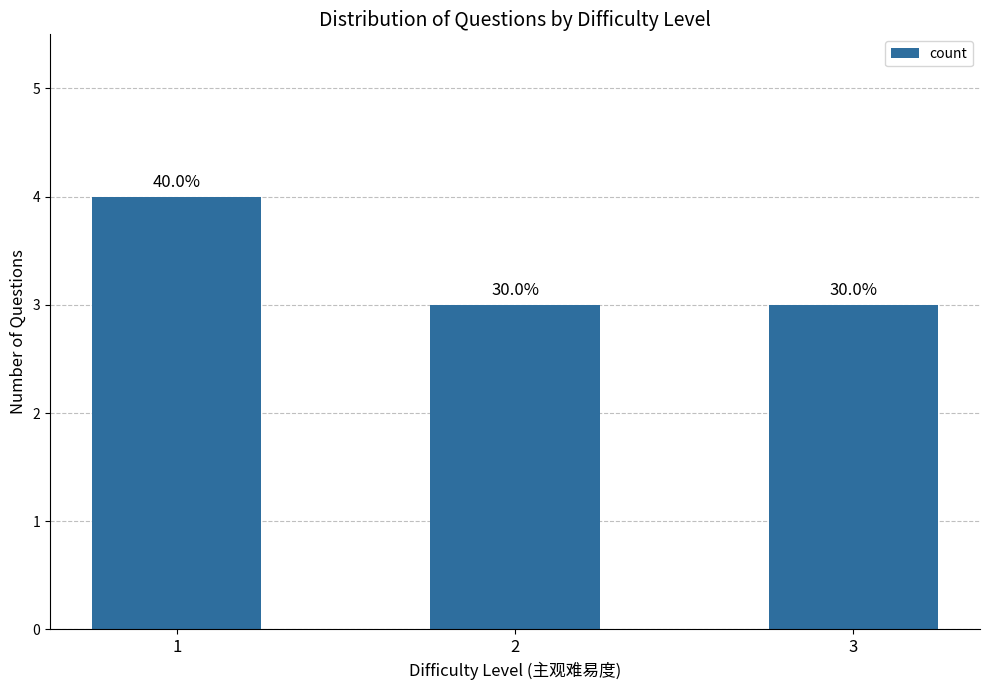

Is it true that the value at 1 is 2?

False